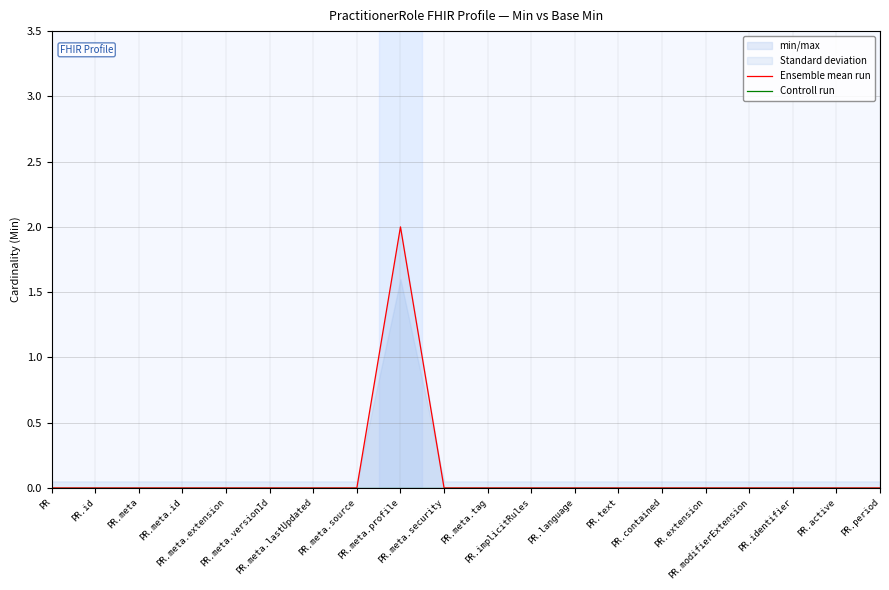

Which has a higher value, PR.meta.extension or PR.period?

PR.meta.extension